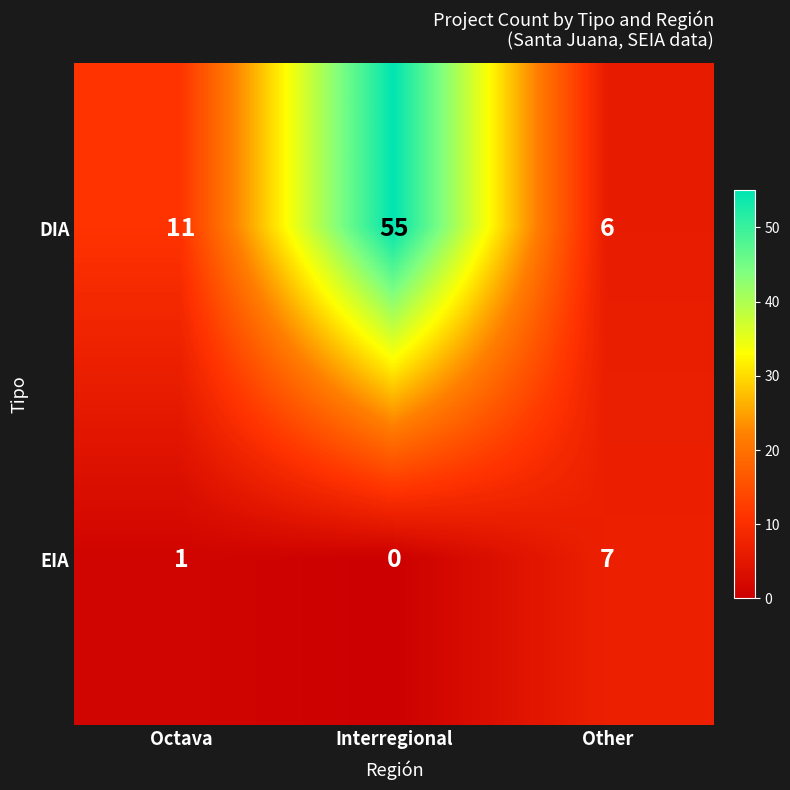

What is the average value of the EIA series?

3